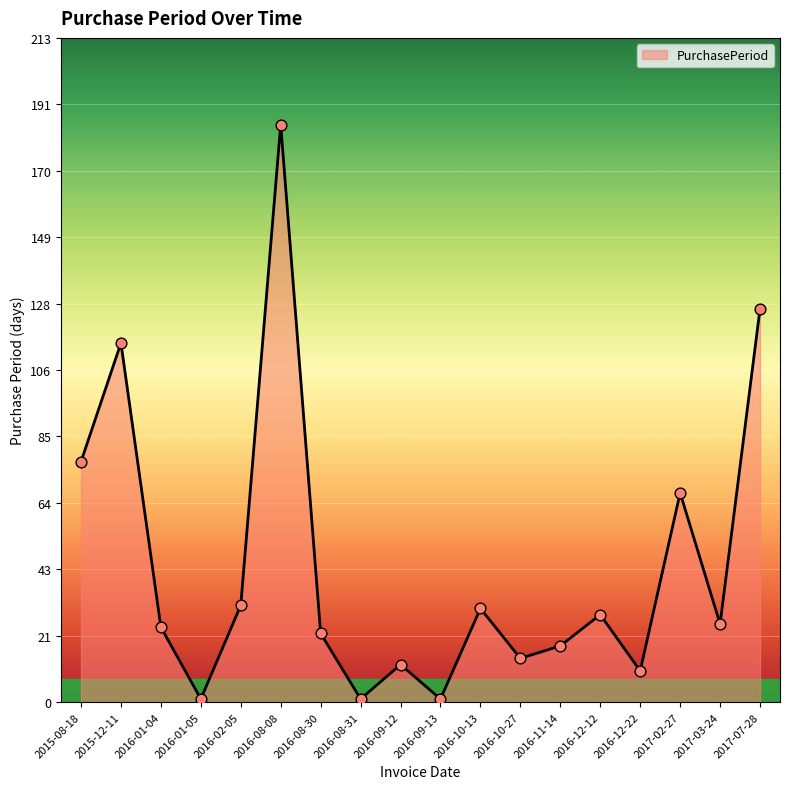

What is the ratio of the value at 2016-12-12 to the value at 2016-10-27?

2.0